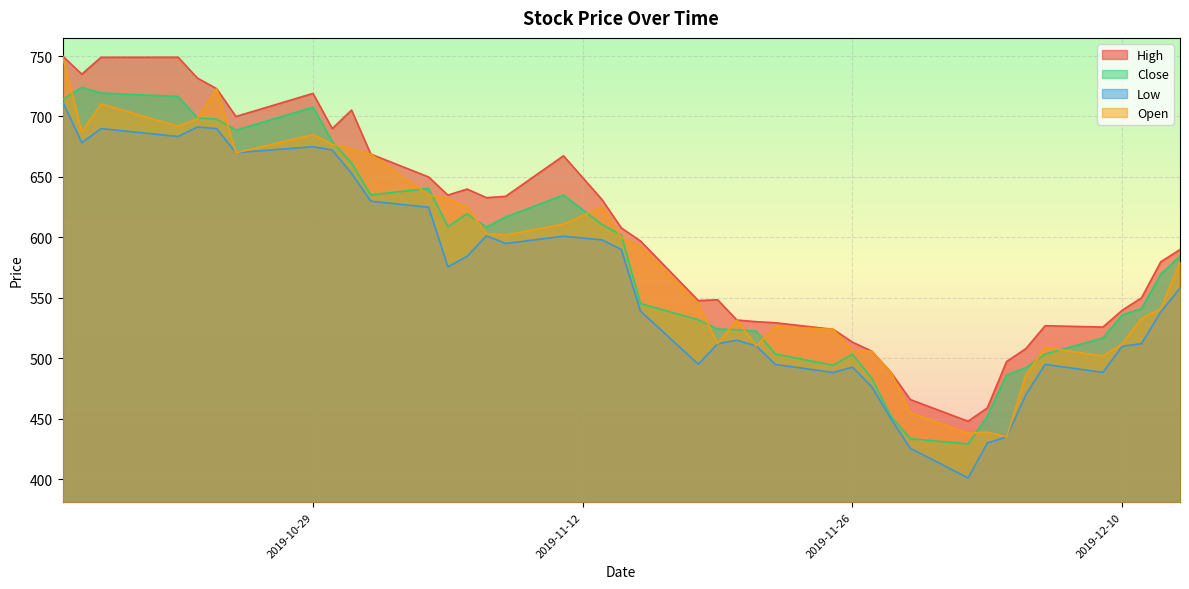

Reading left to right, transcribe all the data shown in this chart.

High: 2019-10-16=750.0	2019-10-17=735.0	2019-10-18=749.0	2019-10-22=749.0	2019-10-23=731.8	2019-10-24=723.0	2019-10-25=700.0	2019-10-29=719.1	2019-10-30=690.0	2019-10-31=705.3	2019-11-01=668.9	2019-11-04=650.0	2019-11-05=635.0	2019-11-06=640.0	2019-11-07=632.9	2019-11-08=634.0	2019-11-11=667.5	2019-11-13=631.3	2019-11-14=607.9	2019-11-15=597.0	2019-11-18=547.8	2019-11-19=548.5	2019-11-20=531.7	2019-11-21=530.4	2019-11-22=529.5	2019-11-25=524.0	2019-11-26=513.4	2019-11-27=506.0	2019-11-28=488.4	2019-11-29=465.9	2019-12-02=448.0	2019-12-03=459.0	2019-12-04=497.4	2019-12-05=508.1	2019-12-06=527.0	2019-12-09=525.9	2019-12-10=539.8	2019-12-11=550.0	2019-12-12=579.8	2019-12-13=590.0
Close: 2019-10-16=714.0	2019-10-17=724.0	2019-10-18=719.4	2019-10-22=716.5	2019-10-23=698.8	2019-10-24=697.9	2019-10-25=688.7	2019-10-29=707.6	2019-10-30=679.2	2019-10-31=661.5	2019-11-01=635.1	2019-11-04=640.5	2019-11-05=608.9	2019-11-06=619.5	2019-11-07=608.4	2019-11-08=616.9	2019-11-11=635.0	2019-11-13=610.8	2019-11-14=602.1	2019-11-15=545.2	2019-11-18=531.9	2019-11-19=524.2	2019-11-20=523.8	2019-11-21=522.5	2019-11-22=503.6	2019-11-25=494.2	2019-11-26=503.4	2019-11-27=483.4	2019-11-28=452.1	2019-11-29=433.6	2019-12-02=429.3	2019-12-03=452.1	2019-12-04=486.2	2019-12-05=492.2	2019-12-06=503.6	2019-12-09=516.8	2019-12-10=535.9	2019-12-11=541.1	2019-12-12=569.5	2019-12-13=584.5
Low: 2019-10-16=712.5	2019-10-17=678.3	2019-10-18=690.0	2019-10-22=683.5	2019-10-23=691.2	2019-10-24=690.0	2019-10-25=670.0	2019-10-29=675.0	2019-10-30=672.3	2019-10-31=653.0	2019-11-01=630.0	2019-11-04=625.0	2019-11-05=575.6	2019-11-06=584.4	2019-11-07=601.3	2019-11-08=595.0	2019-11-11=601.0	2019-11-13=598.0	2019-11-14=590.0	2019-11-15=539.0	2019-11-18=495.1	2019-11-19=512.0	2019-11-20=515.0	2019-11-21=510.3	2019-11-22=495.0	2019-11-25=488.3	2019-11-26=492.7	2019-11-27=476.6	2019-11-28=450.0	2019-11-29=425.6	2019-12-02=401.1	2019-12-03=430.0	2019-12-04=435.0	2019-12-05=470.0	2019-12-06=495.0	2019-12-09=488.4	2019-12-10=510.0	2019-12-11=512.1	2019-12-12=538.3	2019-12-13=558.0
Open: 2019-10-16=750.0	2019-10-17=687.0	2019-10-18=710.4	2019-10-22=692.0	2019-10-23=698.0	2019-10-24=723.0	2019-10-25=670.0	2019-10-29=685.0	2019-10-30=677.0	2019-10-31=673.1	2019-11-01=668.9	2019-11-04=635.1	2019-11-05=632.0	2019-11-06=625.0	2019-11-07=603.1	2019-11-08=602.0	2019-11-11=611.0	2019-11-13=625.1	2019-11-14=600.0	2019-11-15=592.3	2019-11-18=545.0	2019-11-19=512.0	2019-11-20=531.7	2019-11-21=510.4	2019-11-22=526.1	2019-11-25=524.0	2019-11-26=505.9	2019-11-27=506.0	2019-11-28=488.4	2019-11-29=455.1	2019-12-02=438.0	2019-12-03=439.1	2019-12-04=435.0	2019-12-05=486.0	2019-12-06=508.9	2019-12-09=501.9	2019-12-10=512.0	2019-12-11=533.0	2019-12-12=541.0	2019-12-13=580.0